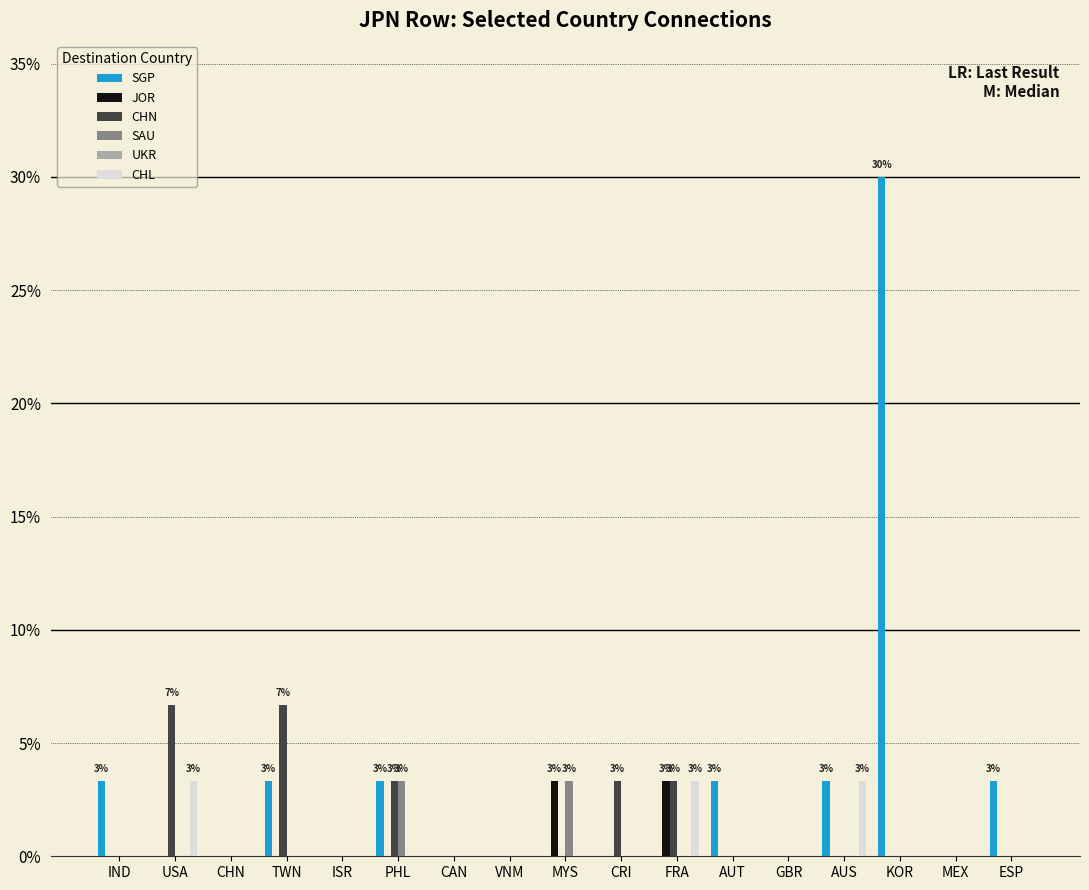

Which series has the largest range (max minus min)?

SGP